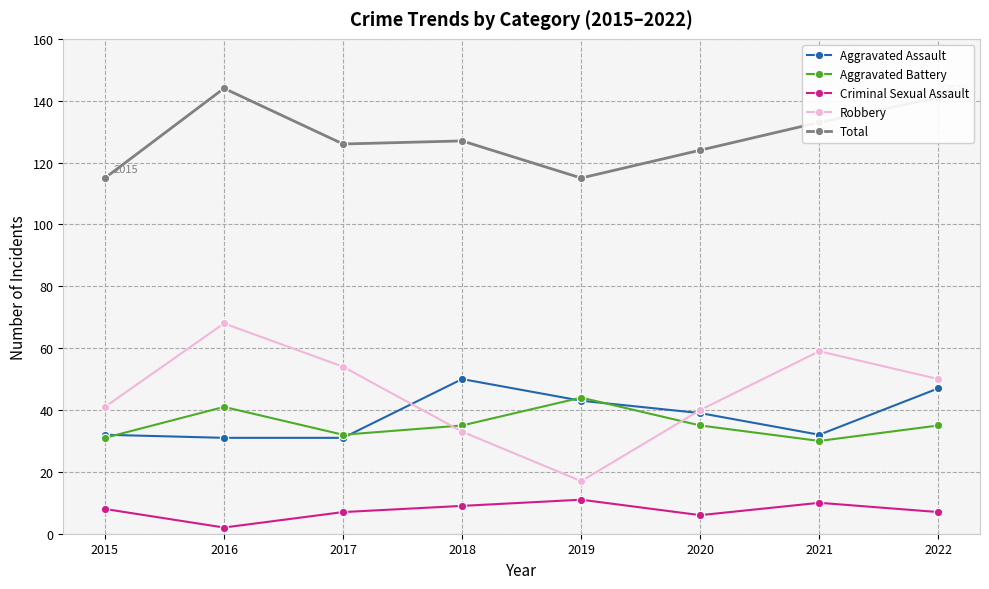

What is the greatest value displayed?

144